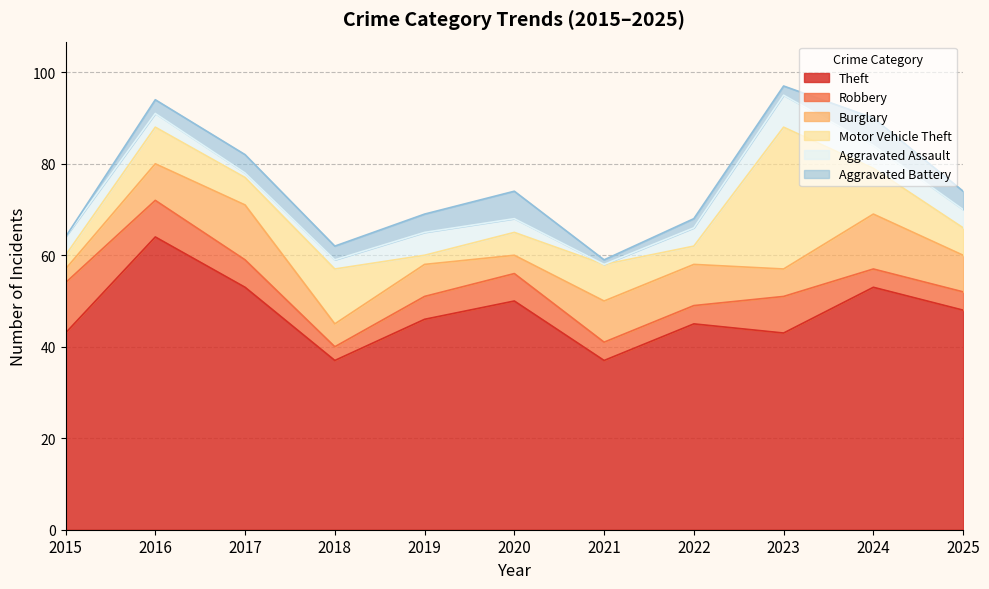

Reading left to right, what are all the values shown in this chart?

Theft: 2015=43	2016=64	2017=53	2018=37	2019=46	2020=50	2021=37	2022=45	2023=43	2024=53	2025=48
Robbery: 2015=11	2016=8	2017=6	2018=3	2019=5	2020=6	2021=4	2022=4	2023=8	2024=4	2025=4
Burglary: 2015=3	2016=8	2017=12	2018=5	2019=7	2020=4	2021=9	2022=9	2023=6	2024=12	2025=8
Motor Vehicle Theft: 2015=3	2016=8	2017=6	2018=12	2019=2	2020=5	2021=8	2022=4	2023=31	2024=10	2025=6
Aggravated Assault: 2015=4	2016=3	2017=1	2018=2	2019=5	2020=3	2021=0	2022=4	2023=7	2024=5	2025=4
Aggravated Battery: 2015=0	2016=3	2017=4	2018=3	2019=4	2020=6	2021=1	2022=2	2023=2	2024=6	2025=4